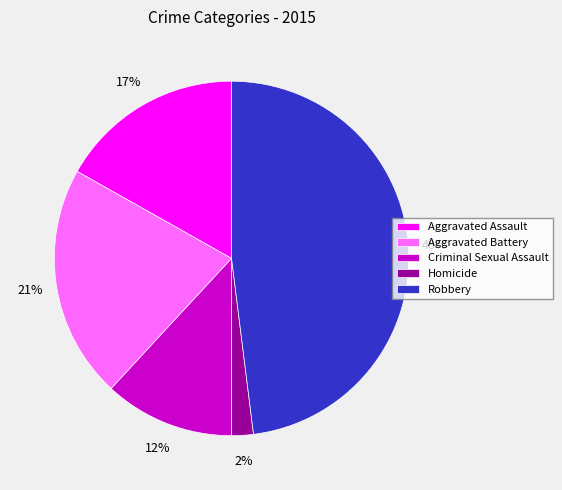

Is Criminal Sexual Assault the majority of the pie?

No